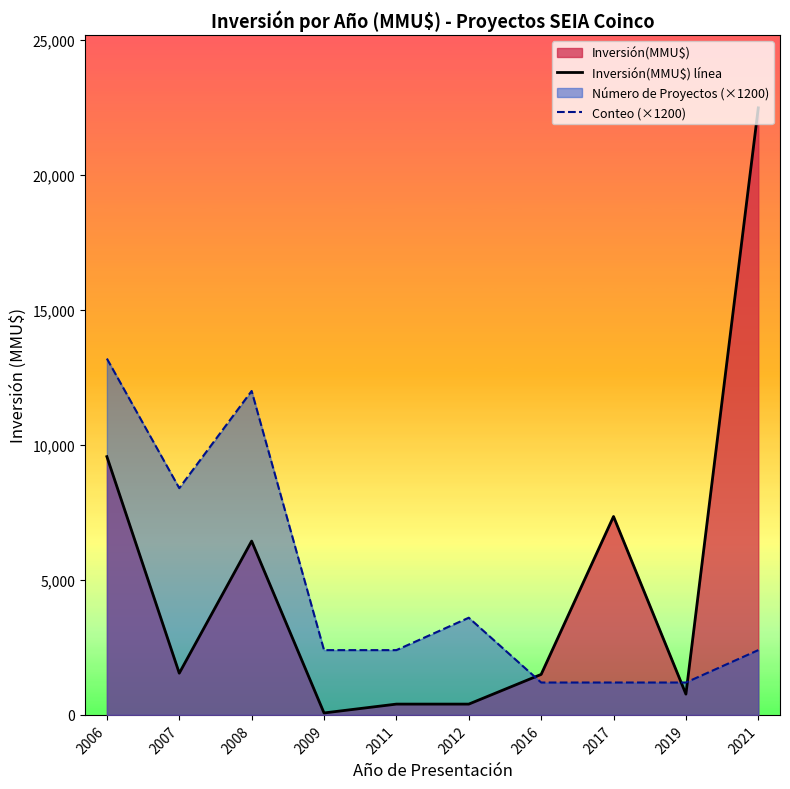

How many times do Conteo (×1200) and Inversión(MMU$) línea cross each other?

3